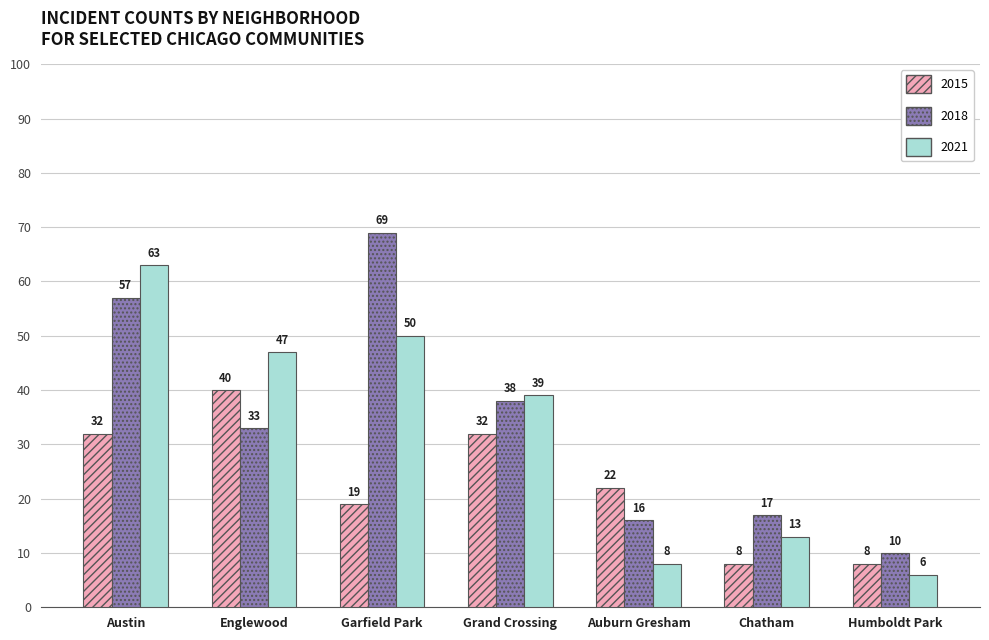

The value of 2021 at Grand Crossing is 60. True or false?

False